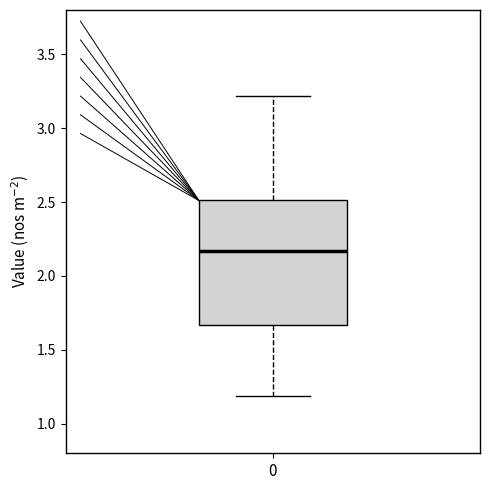

Transcribe this box plot: give where the median line is, the range the box spans, and where the two whiskers end, as read against the y-axis. The values are not printed on the chart, so give them approximately, as read against the axis.

median 2.15, box 1.65 to 2.50, whiskers 1.20 to 3.20